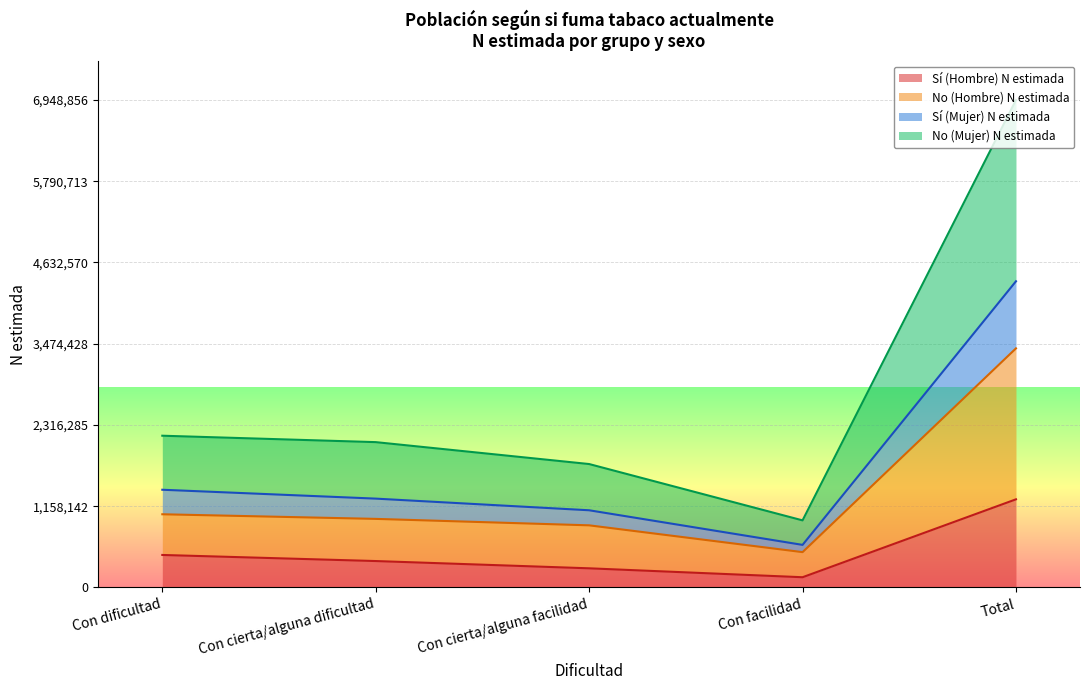

What is the total value across all series at Con dificultad?

2162833